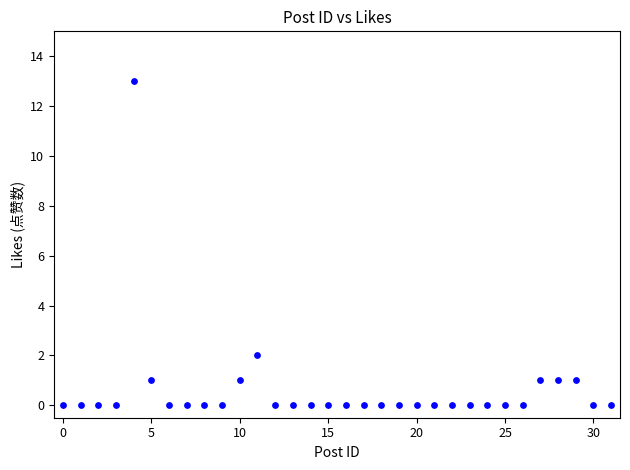

What is the range of Y values (max minus min)?

13